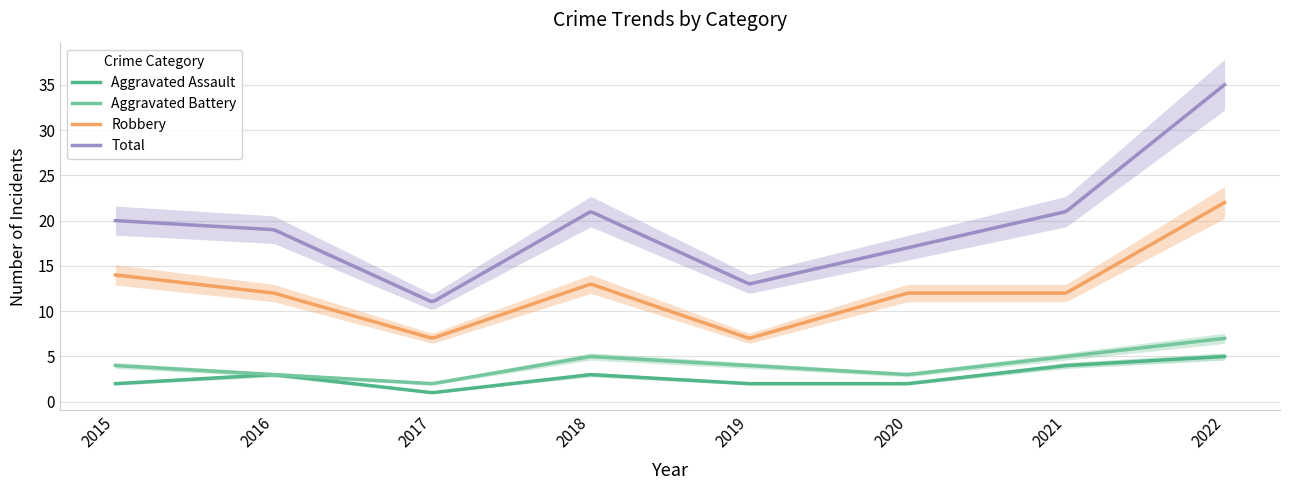

List the labels in order of Robbery value, largest first.

2022, 2015, 2018, 2016, 2020, 2021, 2017, 2019